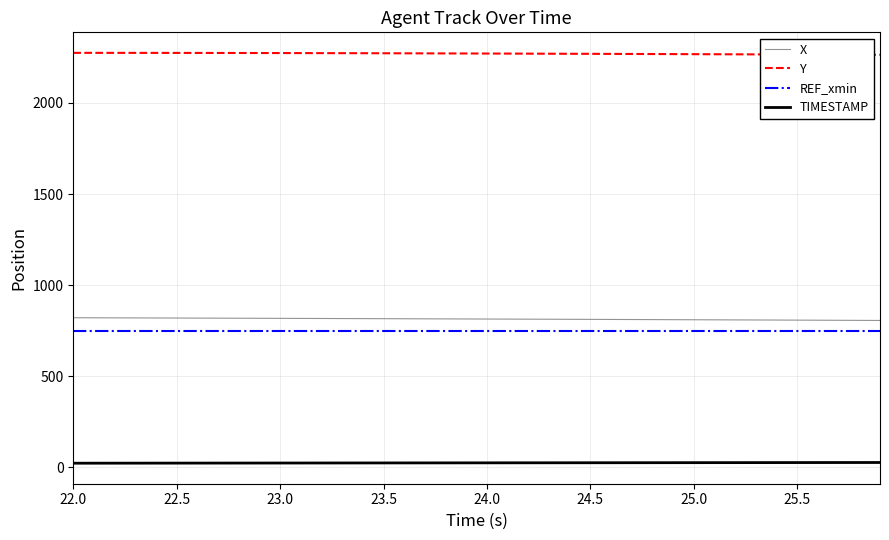

What is the greatest value displayed?

2275.0